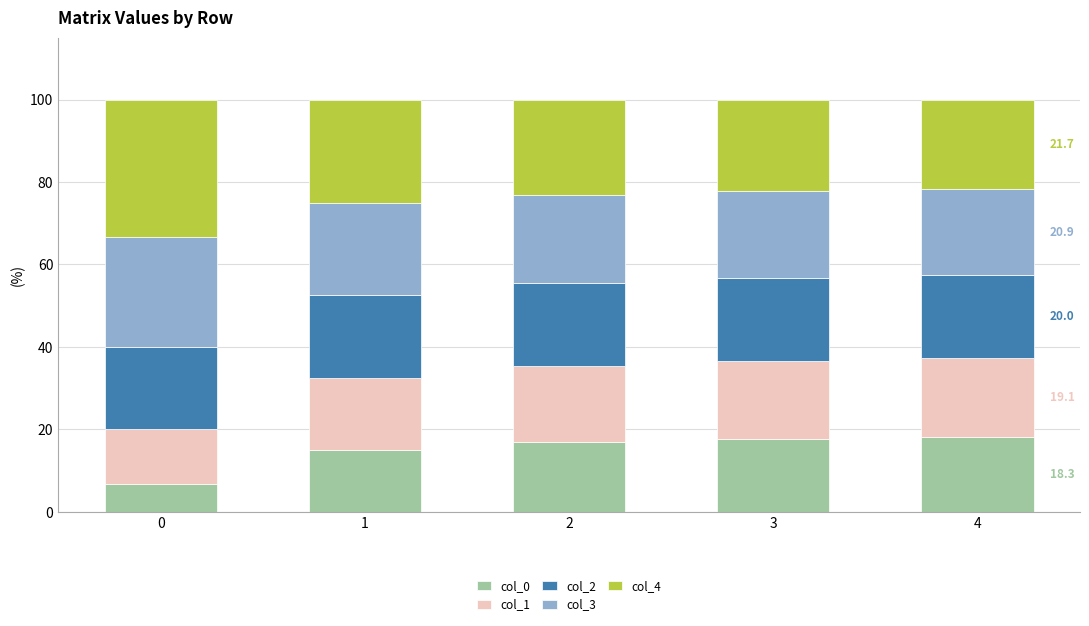

What are all the series names shown in the legend?

col_0, col_1, col_2, col_3, col_4